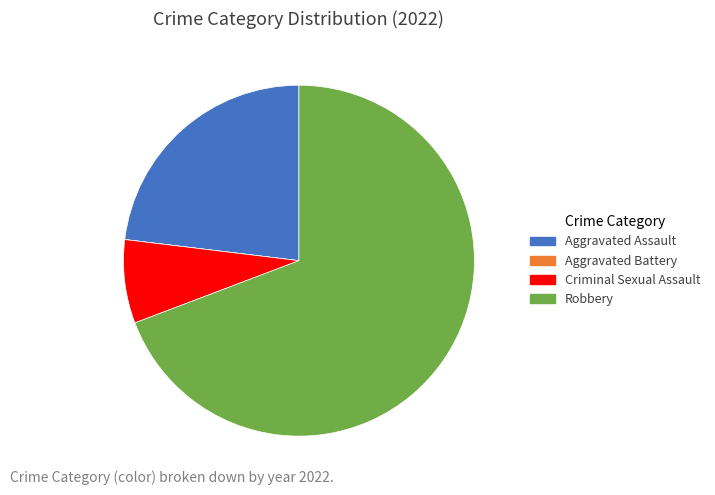

Which slice is the largest?

Robbery